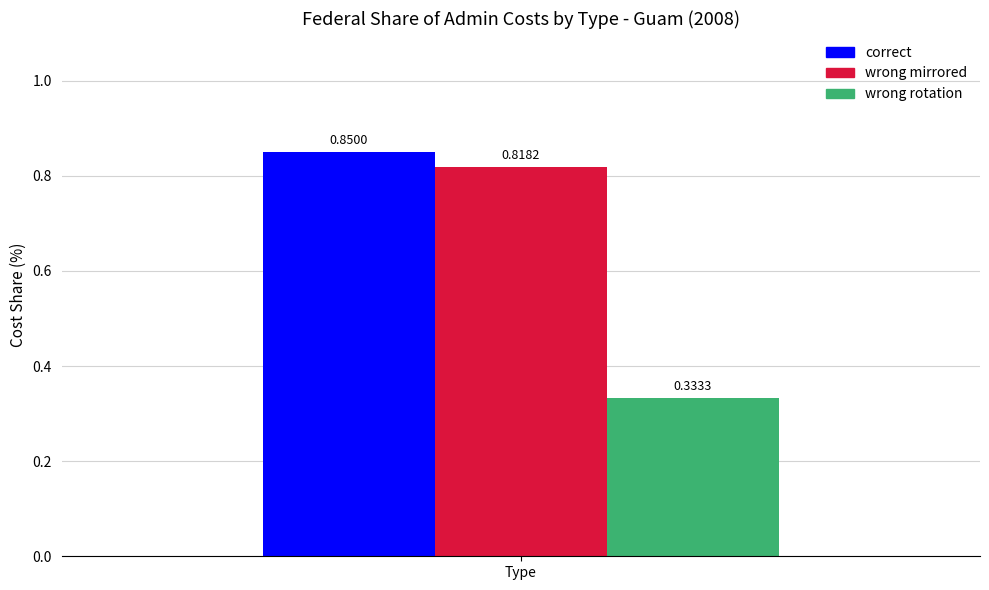

List the labels in order of correct value, smallest first.

Type